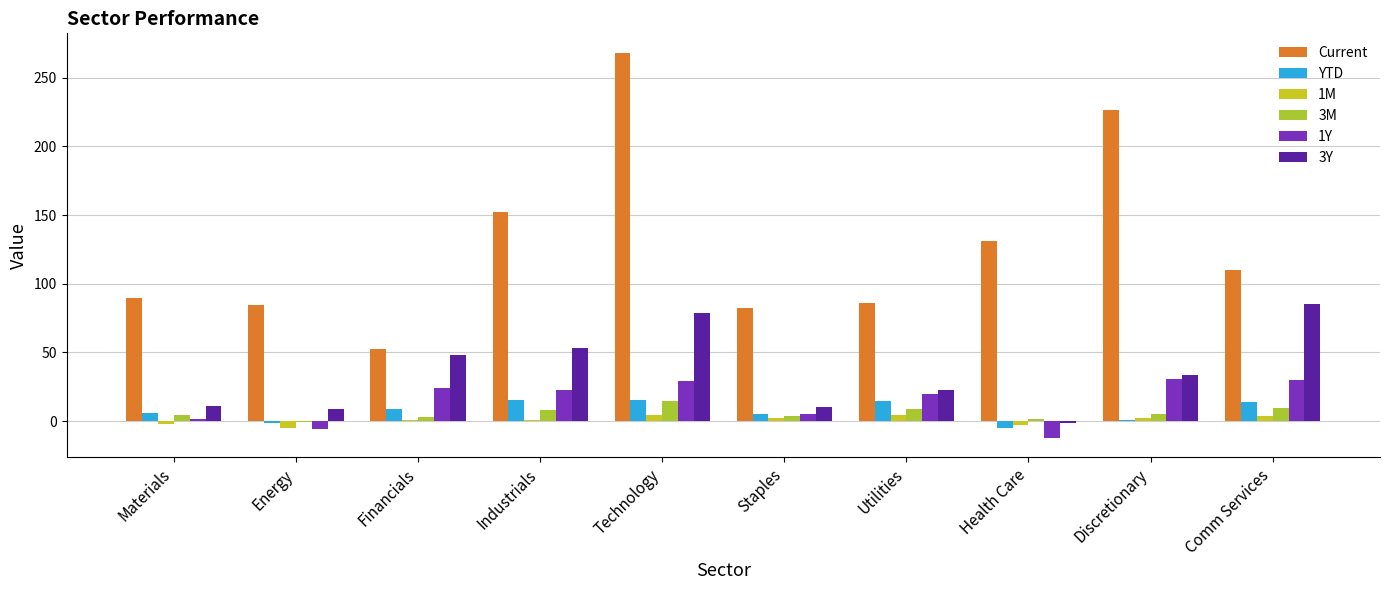

What is the value of the 3Y bar at the 8th from the left?

-1.4